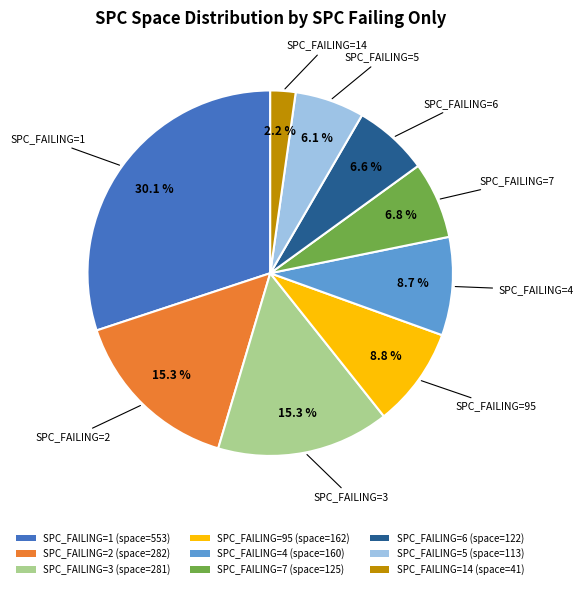

What portion of the pie excludes SPC_FAILING=4 (space=160)?

91.3%